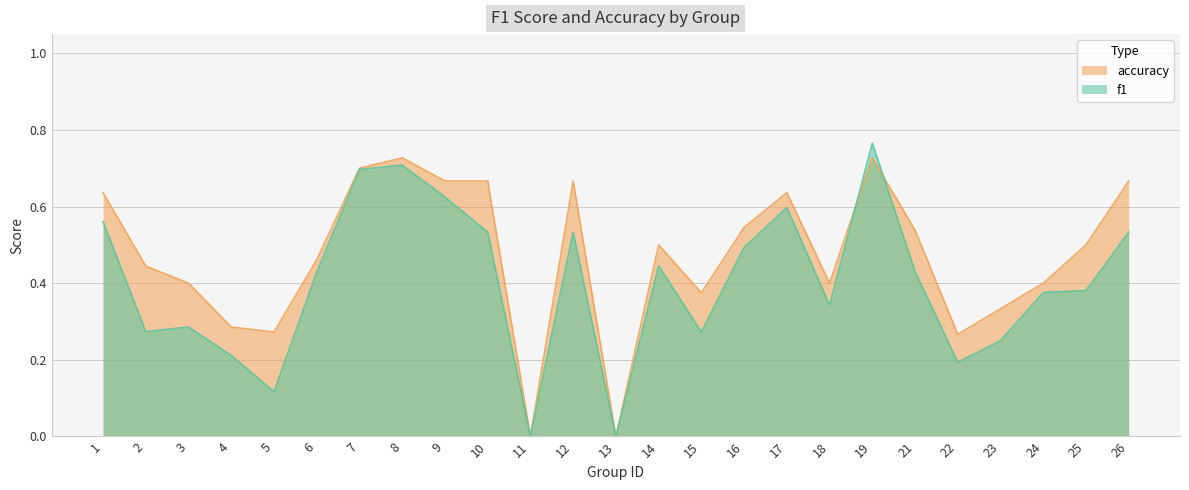

Count the f1 values in the range 0 to 1.

25